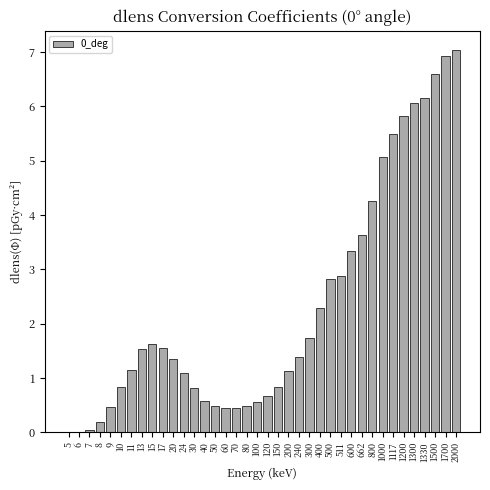

What is the sum of all values?

87.8